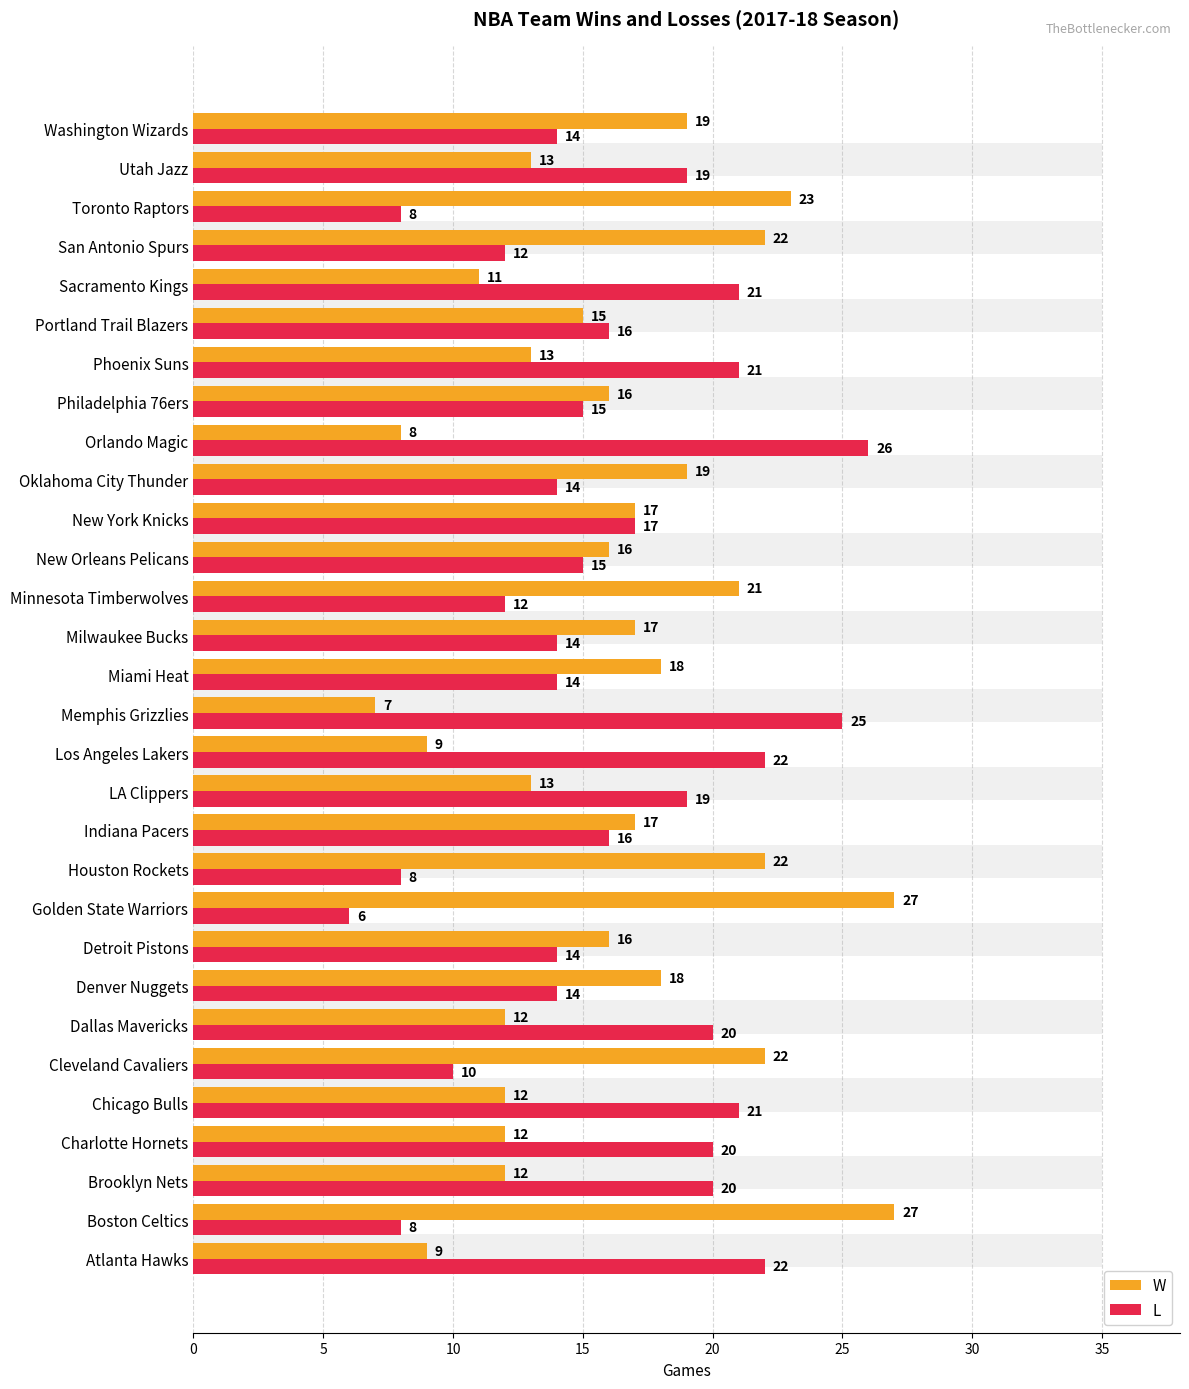

At how many categories does at least one series exceed 25?

3